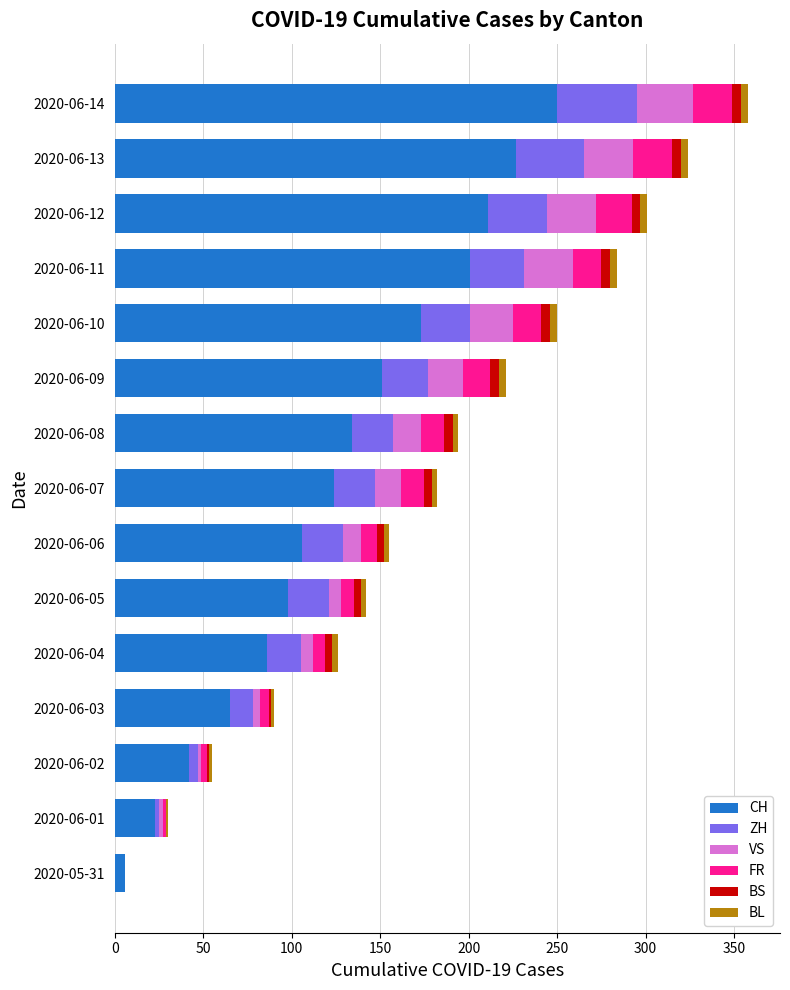

Is it true that CH equals 117 at 2020-06-13?

False